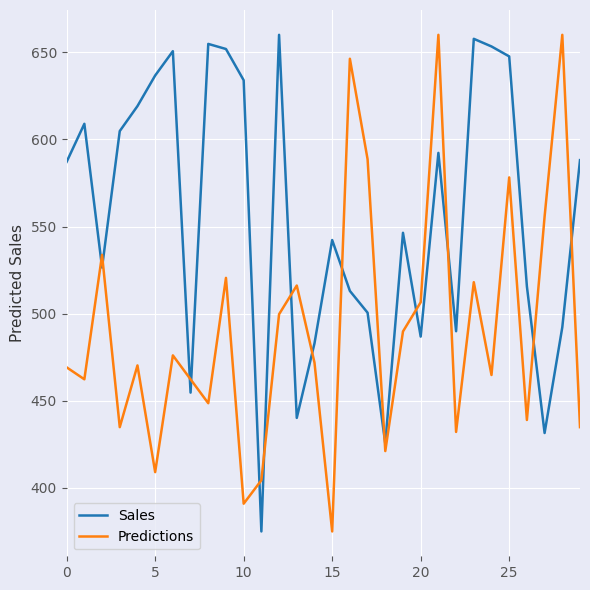

What is the average value of the Sales series?

555.7